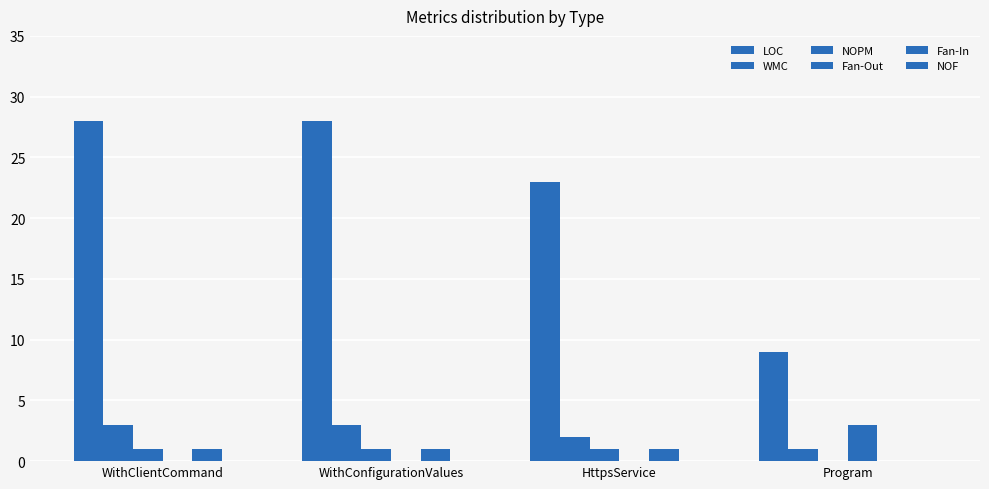

Count the number of data series in this chart.

5